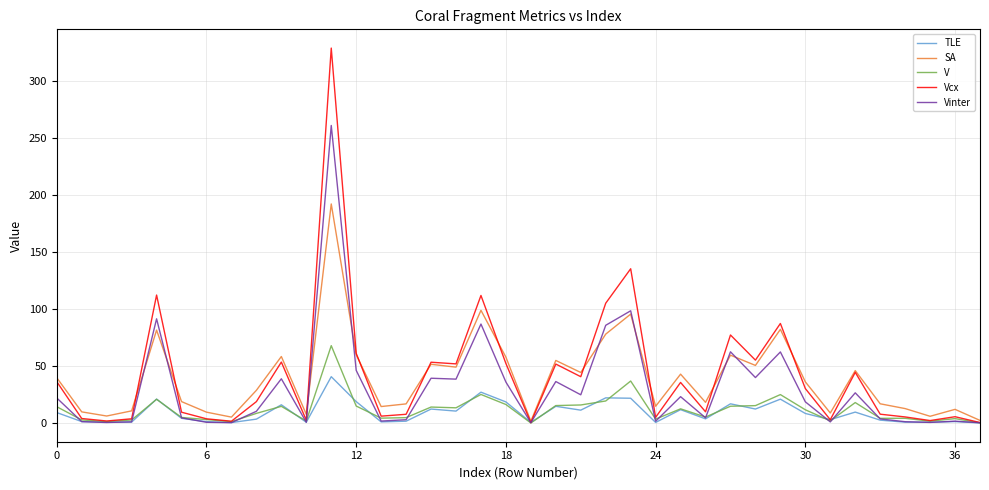

List the series in order of their peak value, lowest first.

TLE, V, SA, Vinter, Vcx